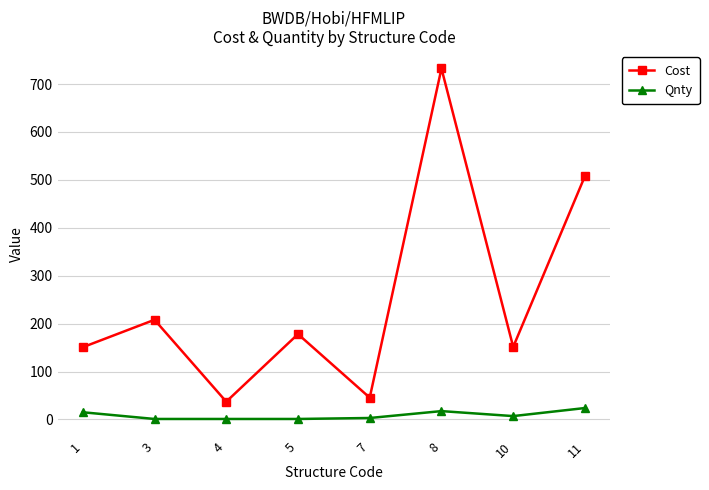

Is this an area chart (filled region under the line)?

No